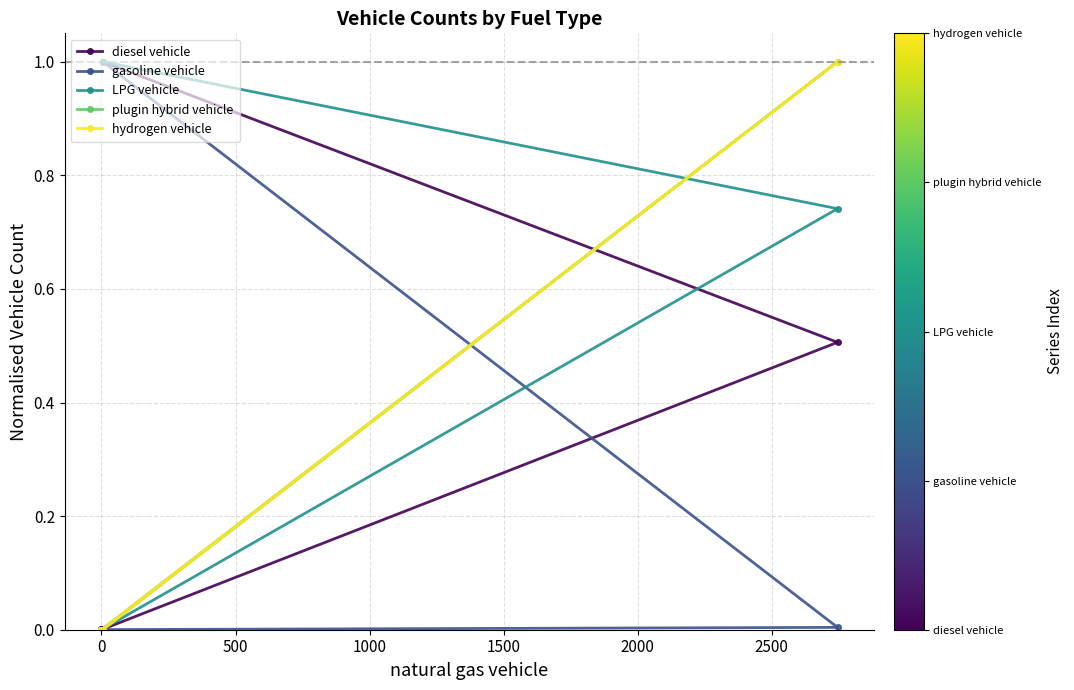

The value of LPG vehicle at −500 is 0.4. True or false?

False